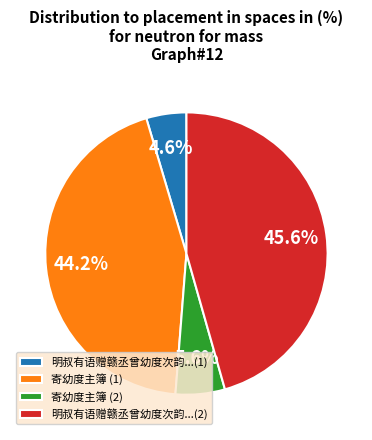

Which category has the biggest portion of the pie?

明叔有语赠赣丞曾幼度次韵...(2)